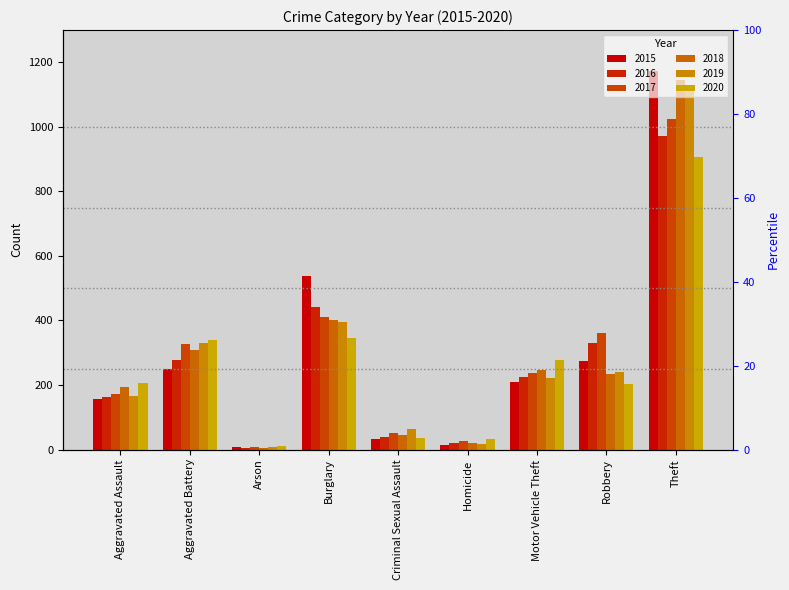

Are the bars grouped side by side (vs. stacked)?

Yes